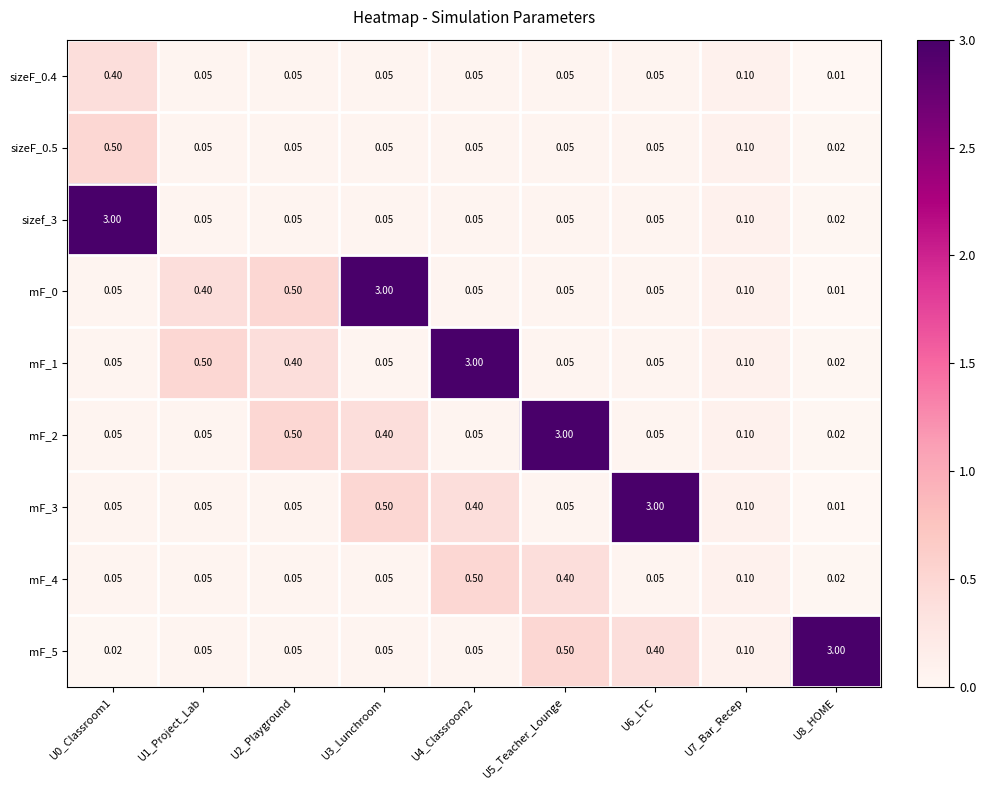

What is the greatest value displayed?

3.0